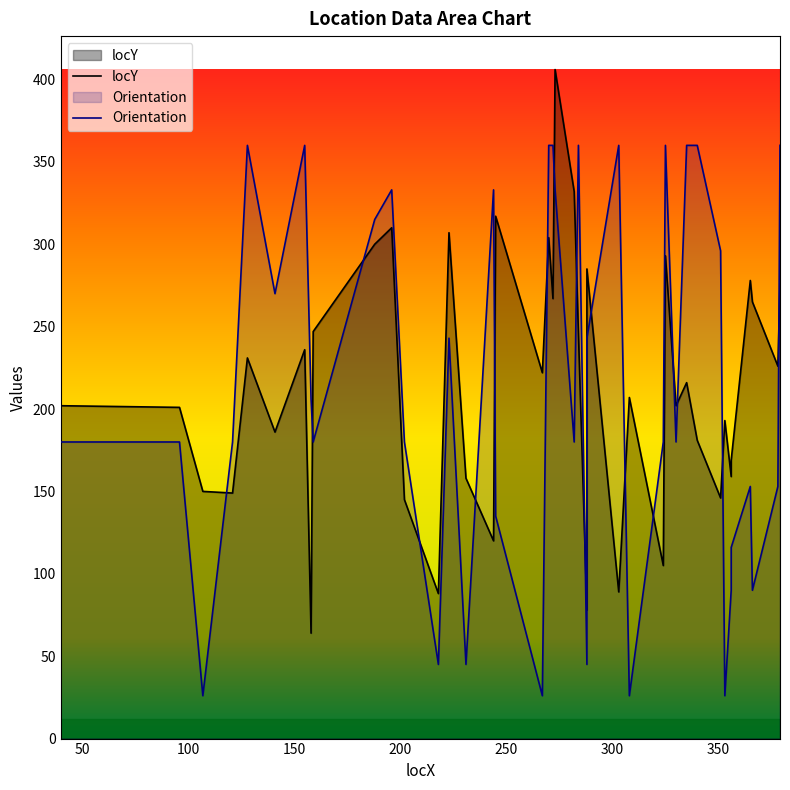

Does the chart have visible grid lines?

No